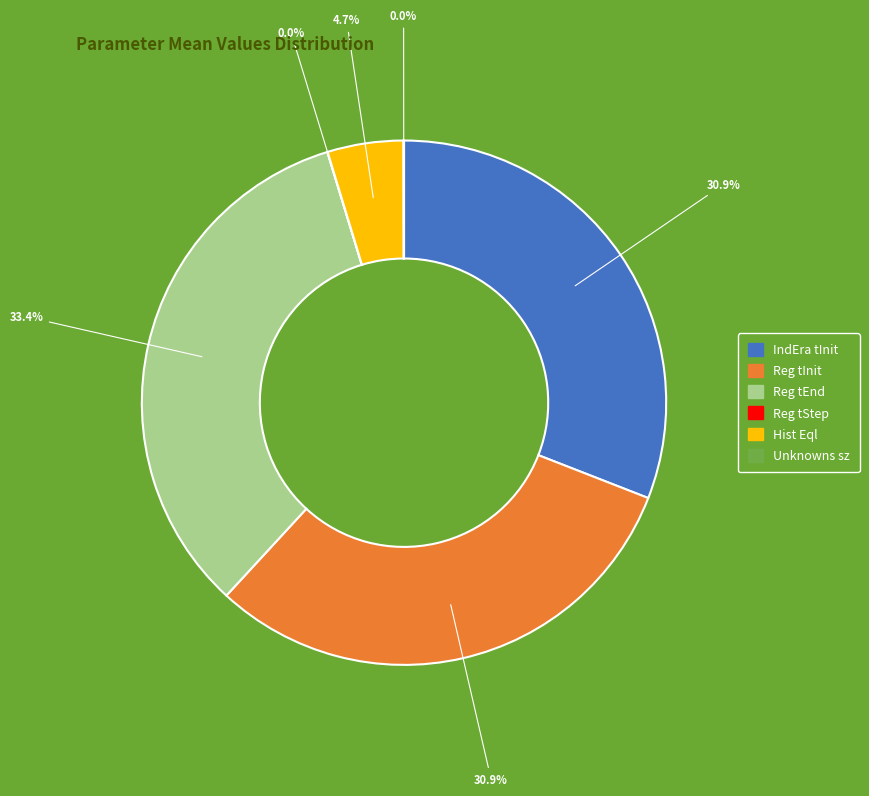

What percentage is NOT represented by Reg tEnd?

66.6%